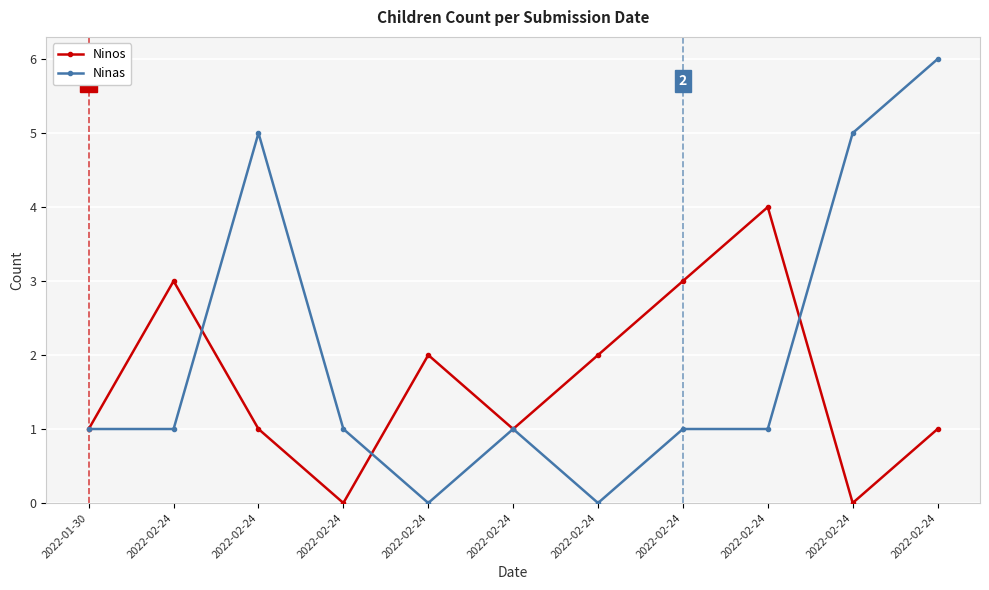

What is the label of the 4th point from the right?

2022-02-24